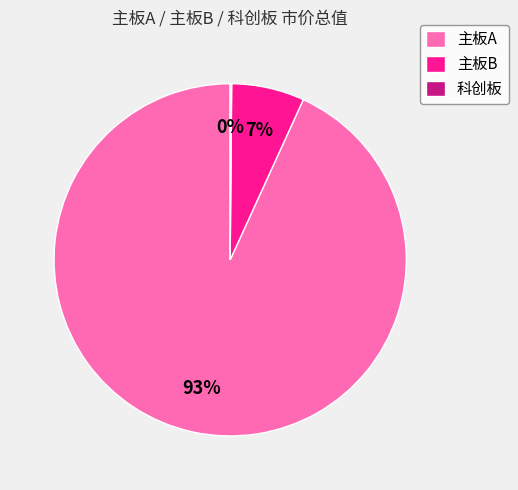

Between 主板A and 主板B, which is larger?

主板A